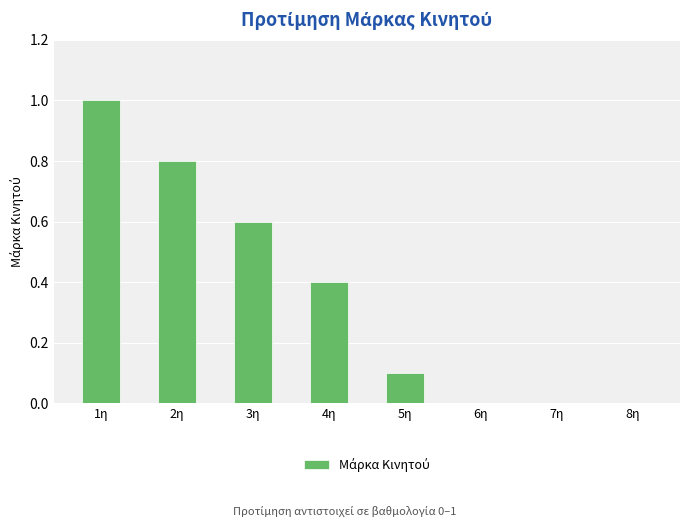

What is the sum of all values?

2.9